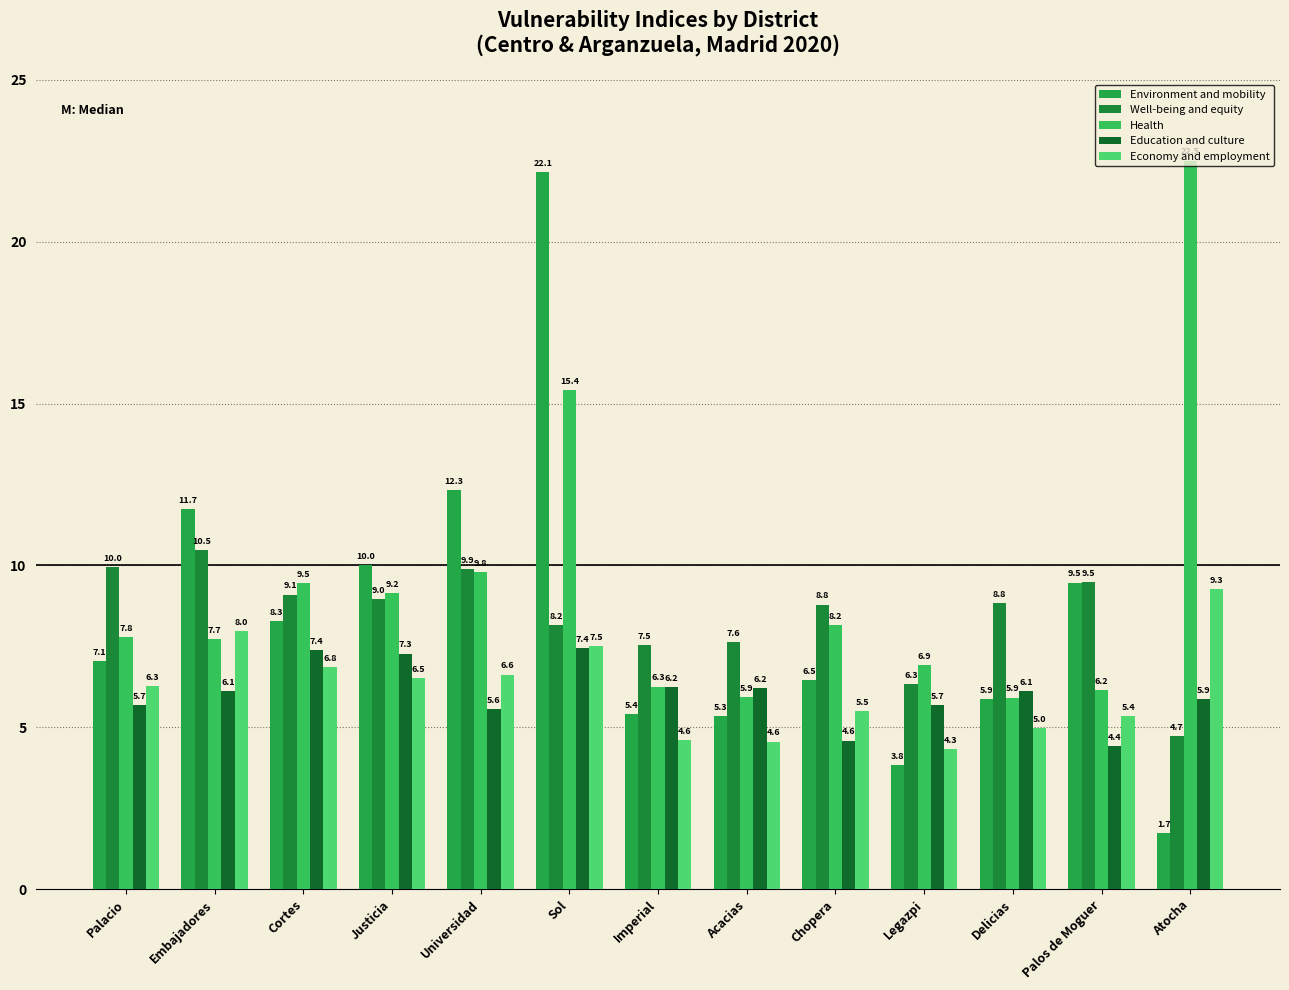

True or false: Well-being and equity has a value of 8.8 at Delicias.

True